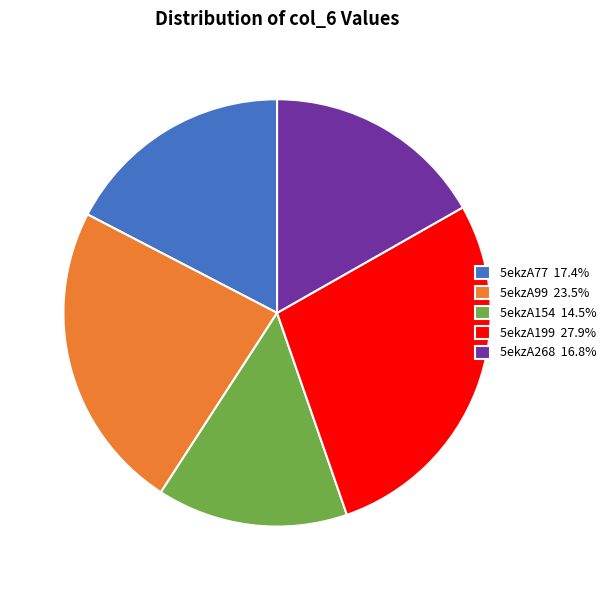

Rank the categories by value from lowest to highest.

5ekzA154, 5ekzA268, 5ekzA77, 5ekzA99, 5ekzA199